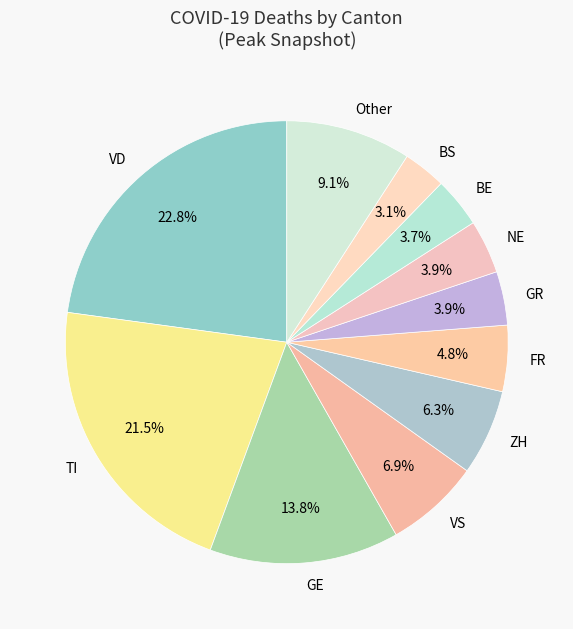

Is BE the majority of the pie?

No